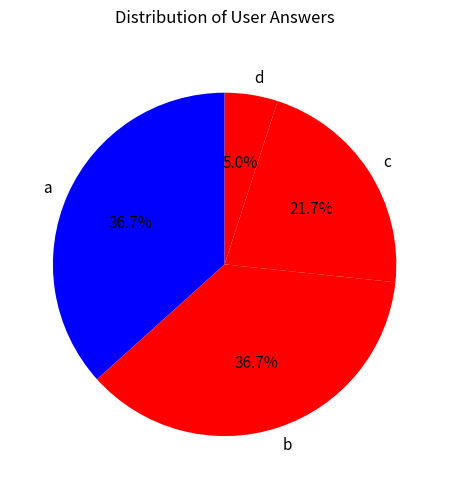

Count the number of slices in the pie.

4